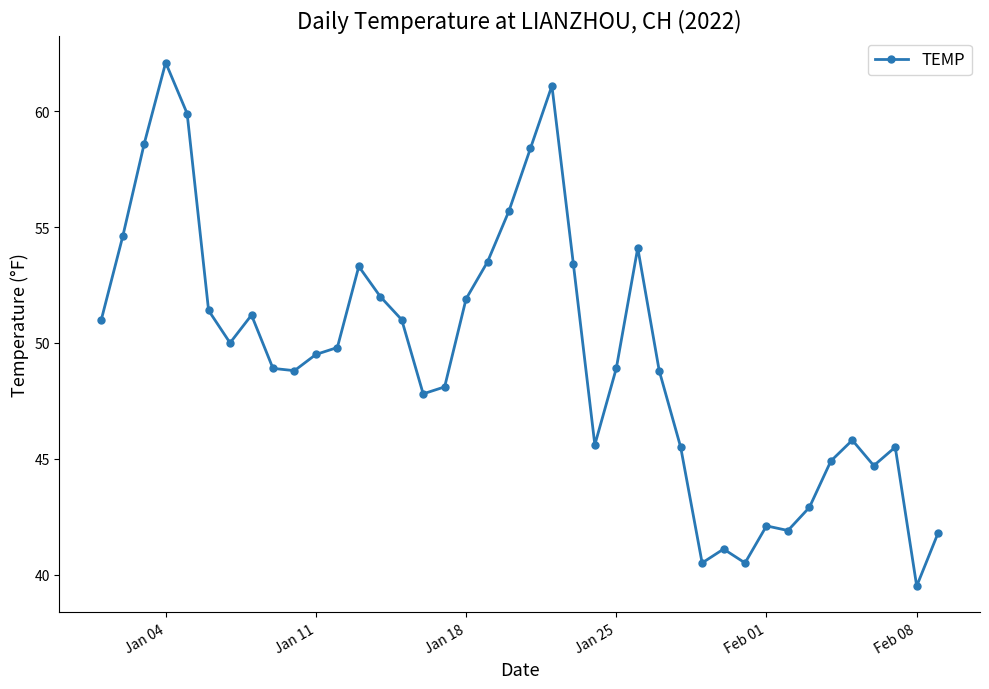

True or false: the data has more than 0 interior local peaks.

True